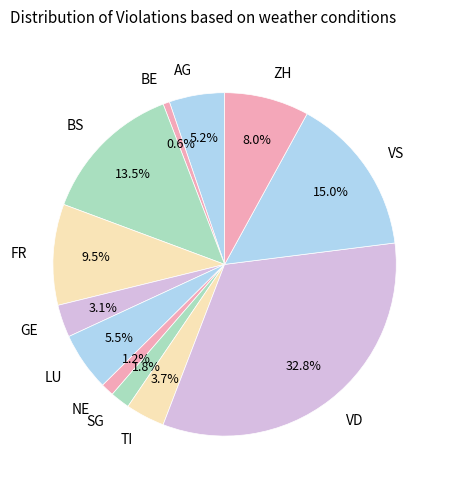

Which category has the biggest portion of the pie?

VD